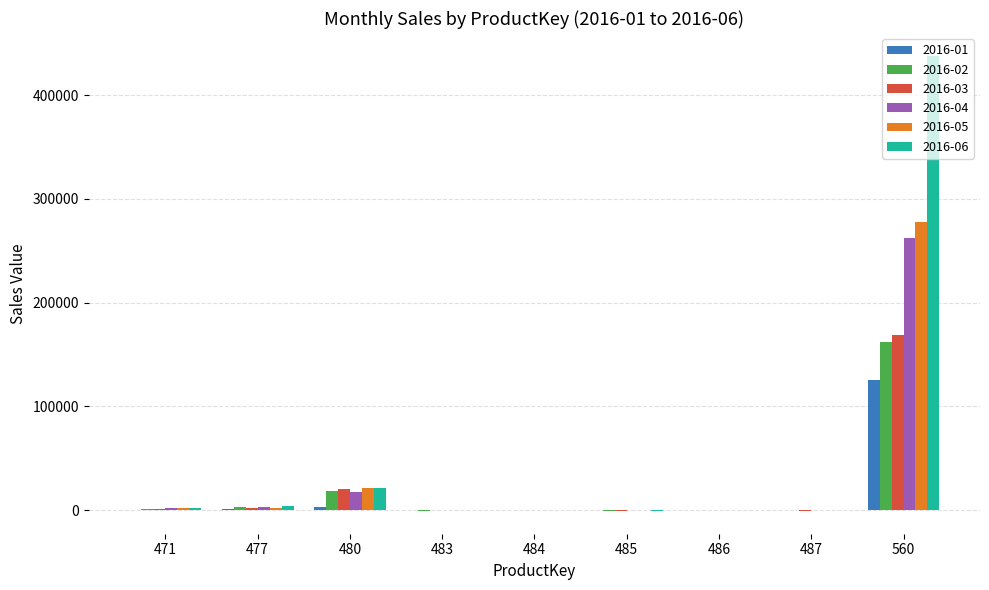

What is the sum of all 2016-04 values?

285137.9